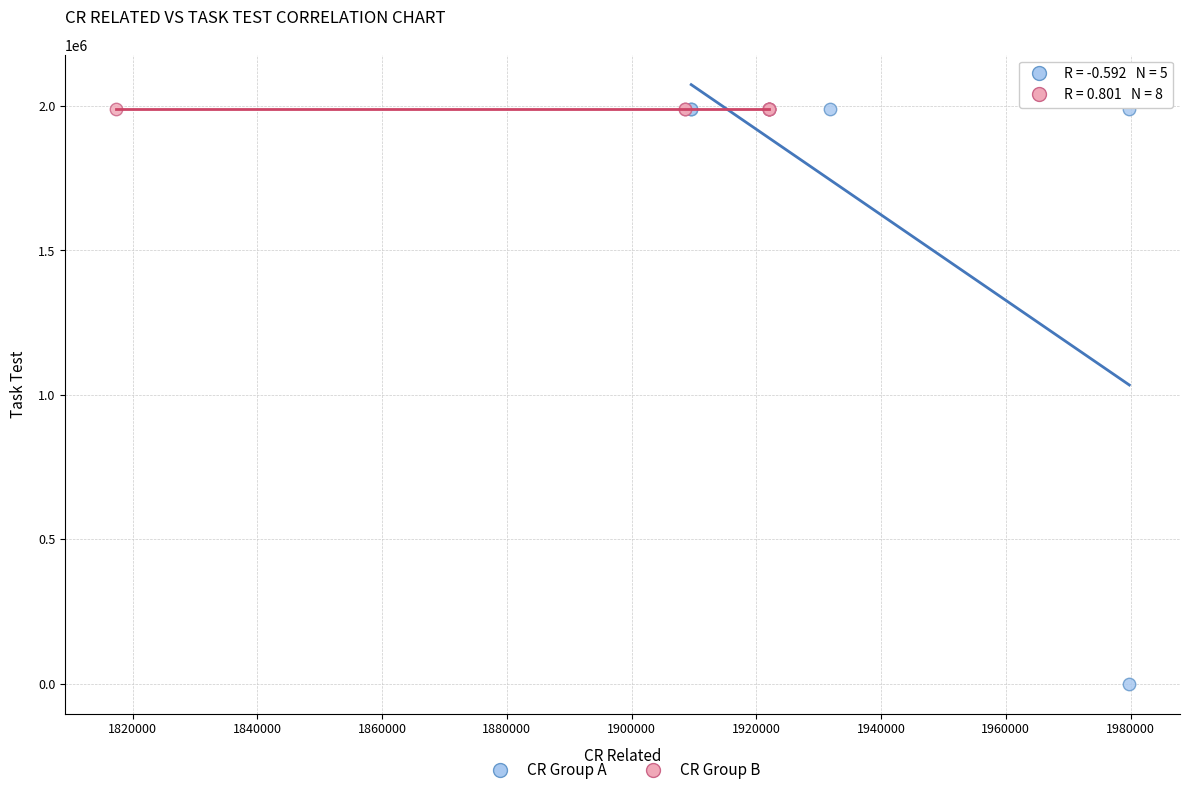

Which series has the largest Y range (max minus min)?

CR Group A